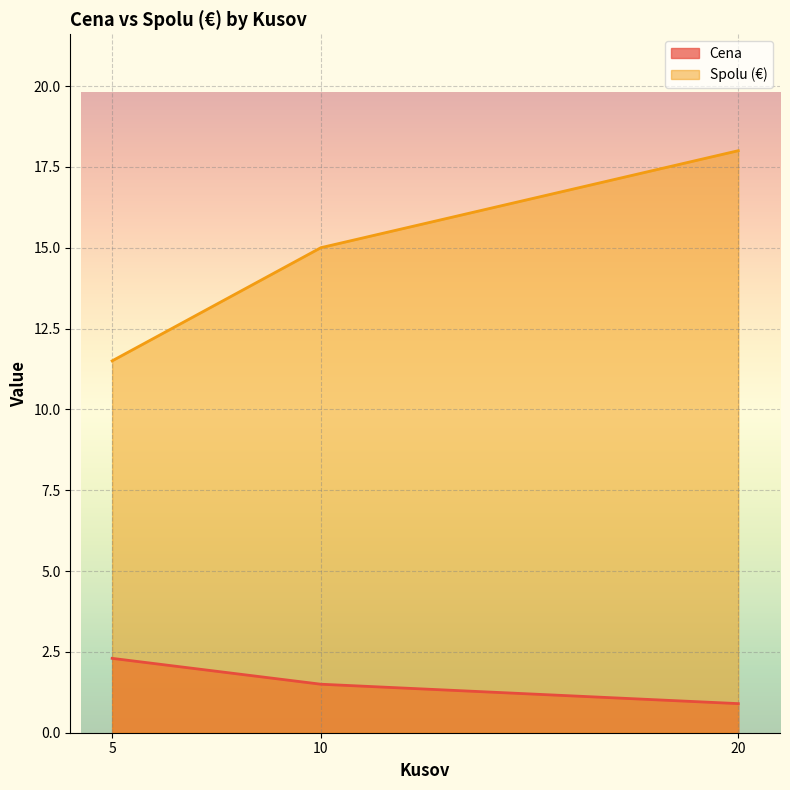

How many lines are shown in the chart?

2